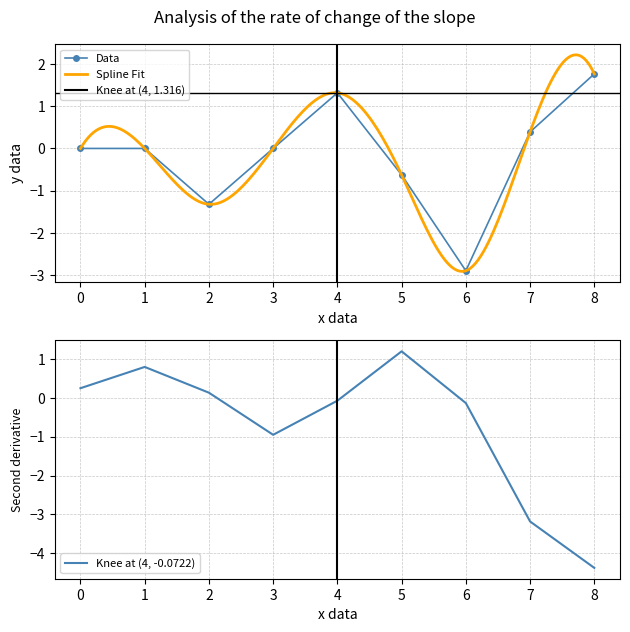

In Data, how many points are lower than both neighbors (excluding endpoints)?

2